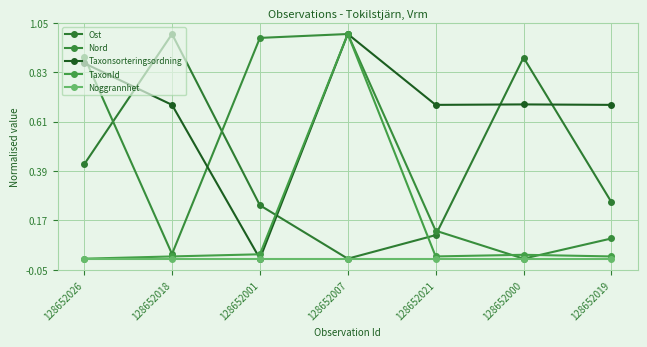

What is the spread (max minus min) of values at 128652026?

0.9